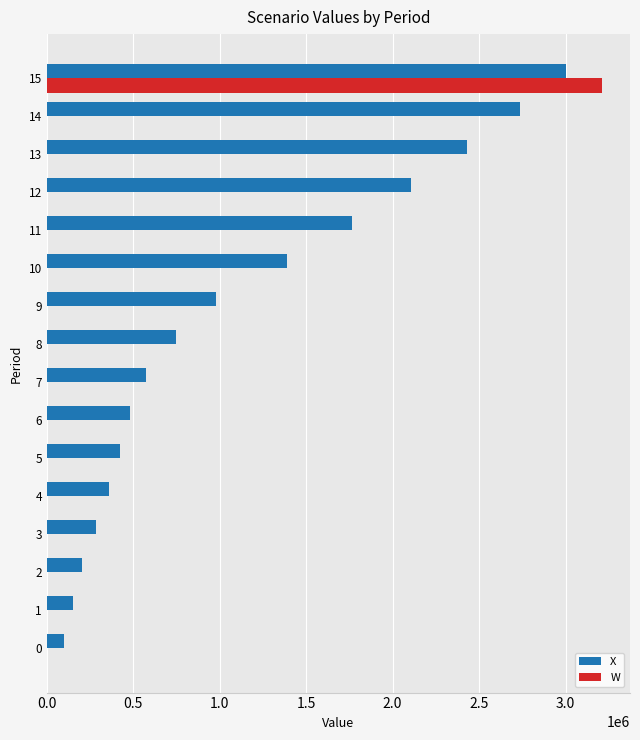

What is the highest value of the X series?

3001958.8